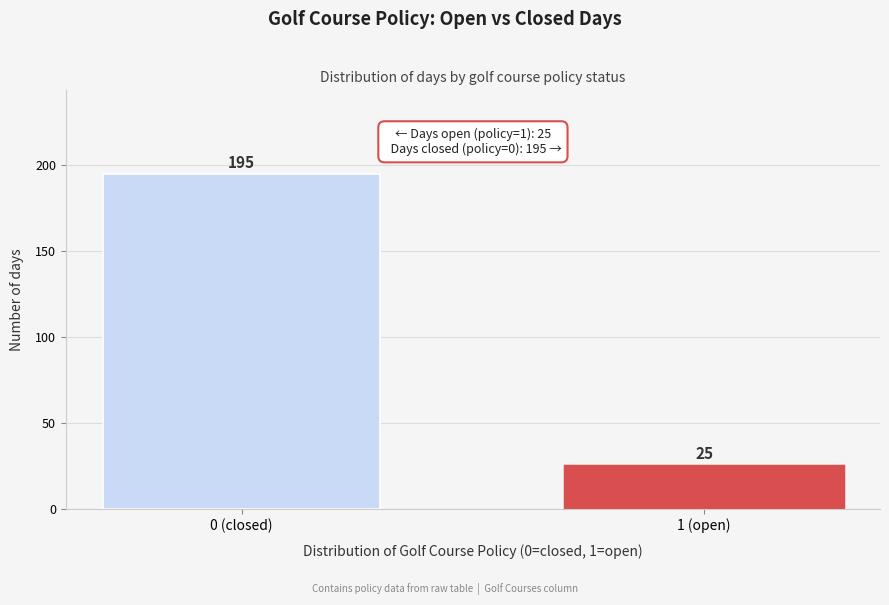

Reading left to right, what are all the values shown in this chart?

0 (closed)=195	1 (open)=25